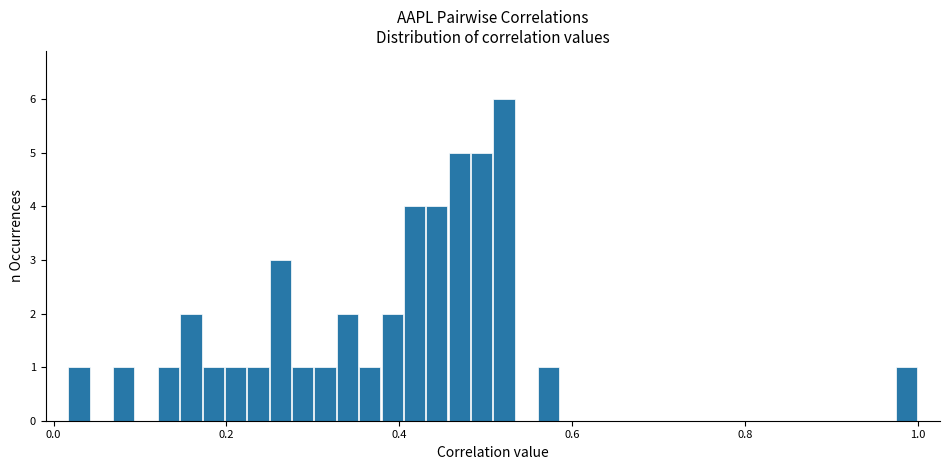

Around what value on the x-axis is the tallest bar? Give the approximate position of its centre, as read against the axis.

0.52